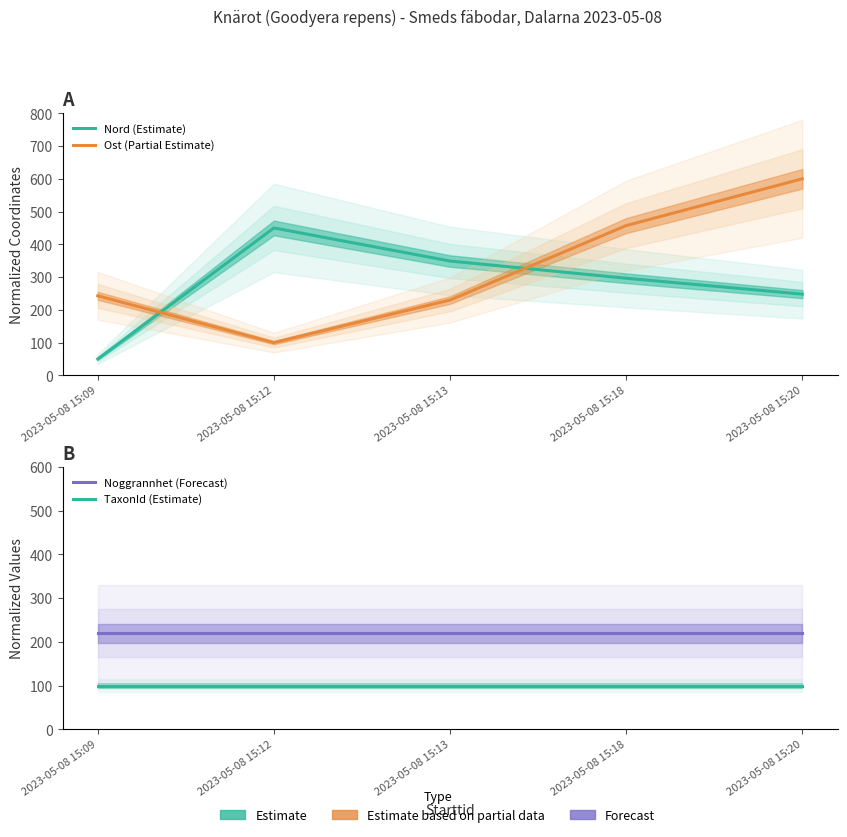

What is the spread (max minus min) of values at 2023-05-08 15:20?

500.0